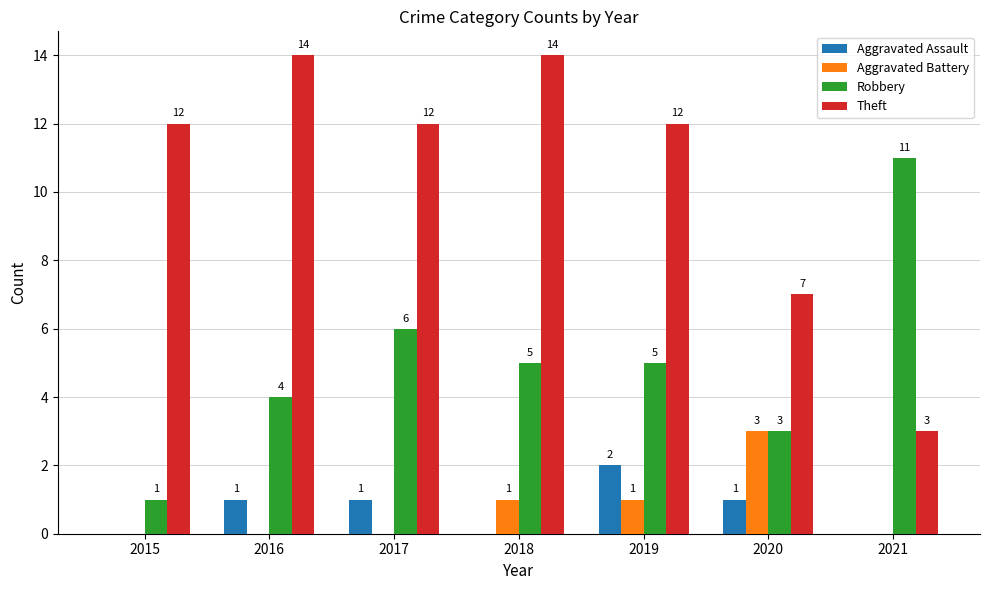

What is the highest value of the Robbery series?

11